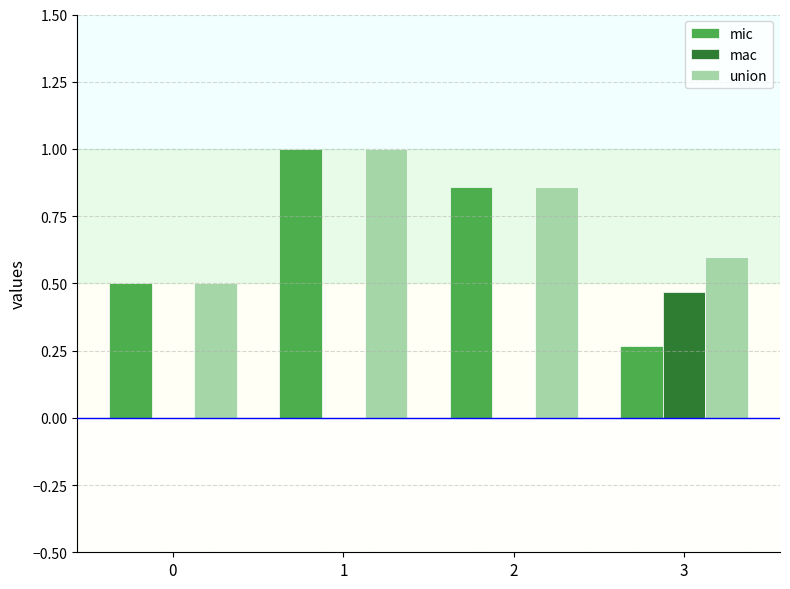

What is the total value across all series at 1?

2.0